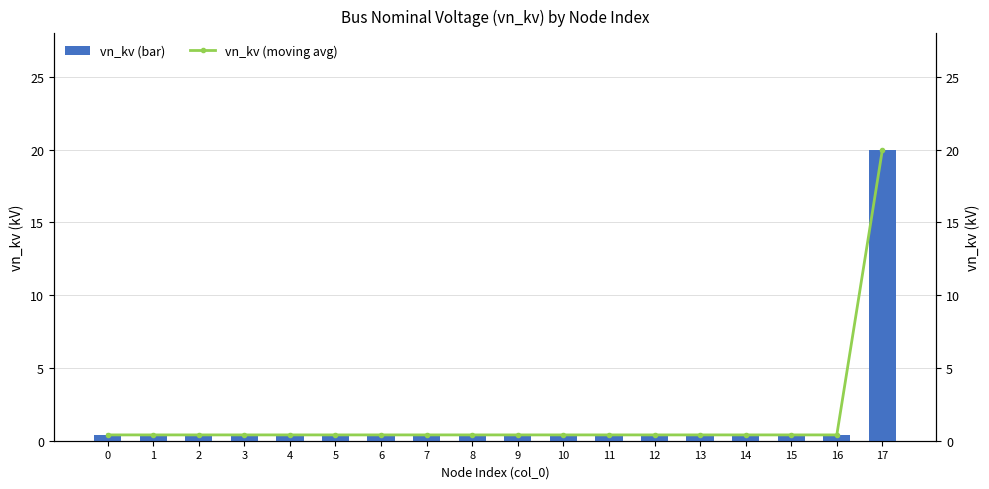

Which series changed the most between 10 and 17?

vn_kv (bar)